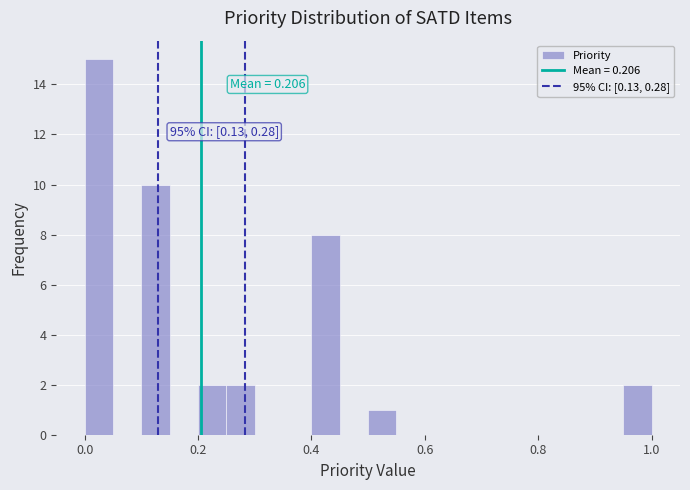

Around what value on the x-axis is the tallest bar? Give the approximate position of its centre, as read against the axis.

0.02